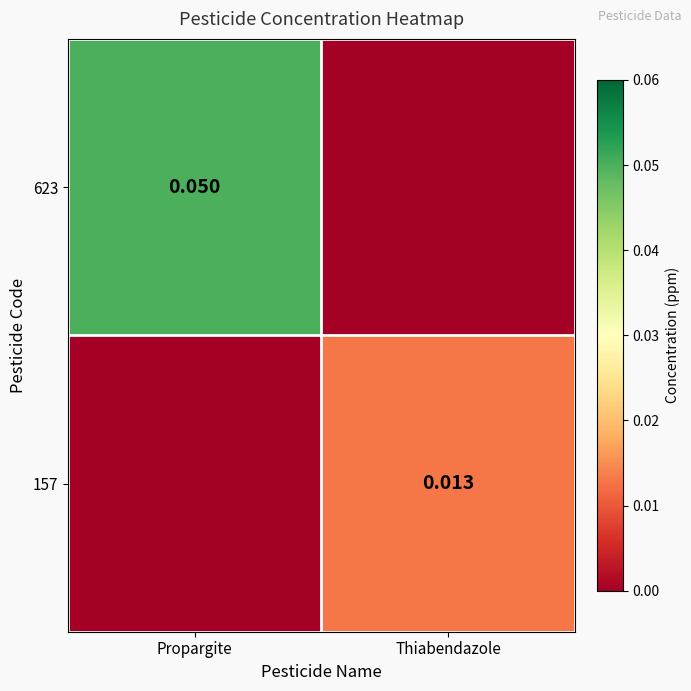

What is the approximate value of 623 at Propargite?

0.1